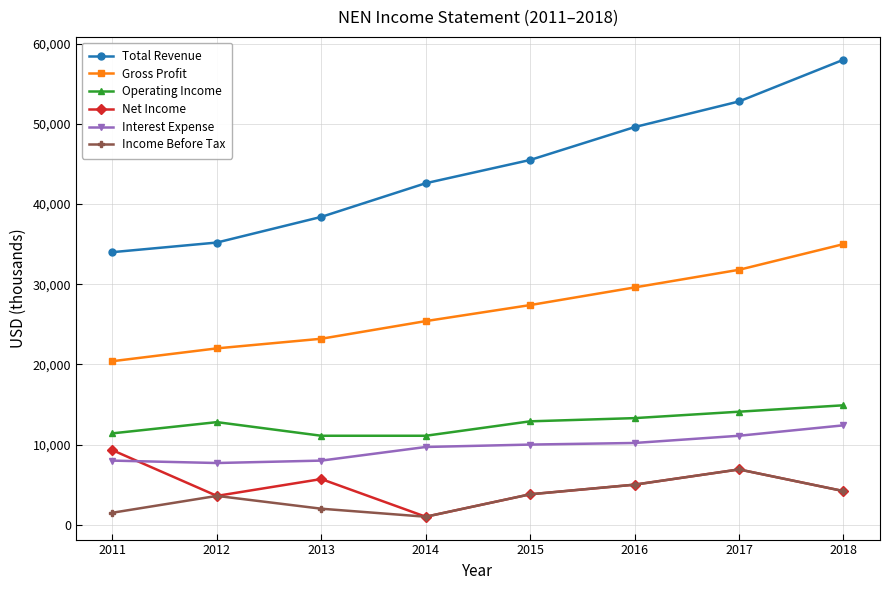

In Income Before Tax, how many points are lower than both neighbors (excluding endpoints)?

1